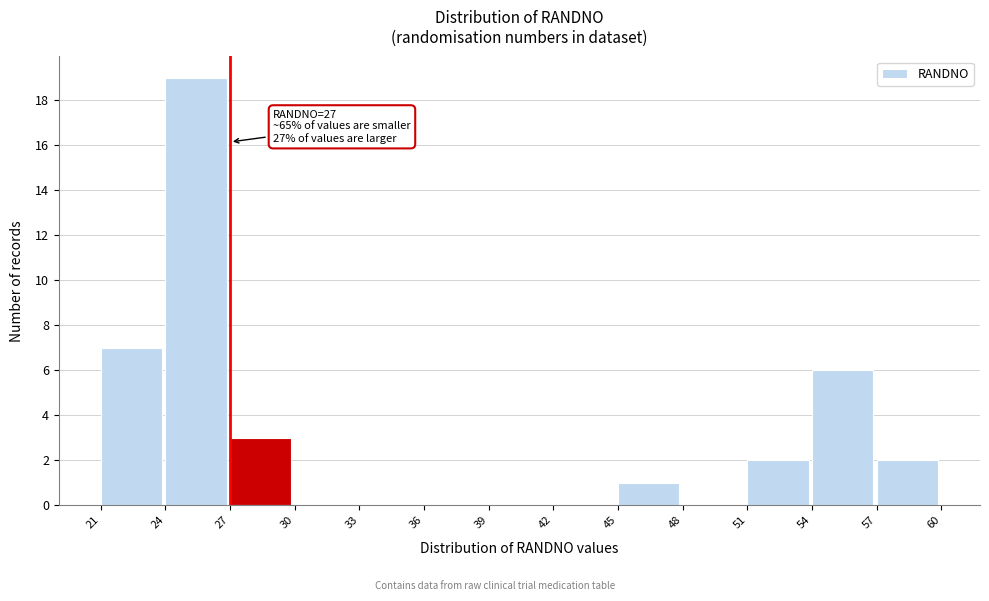

Which range on the x-axis has the tallest bar?

24 to 27